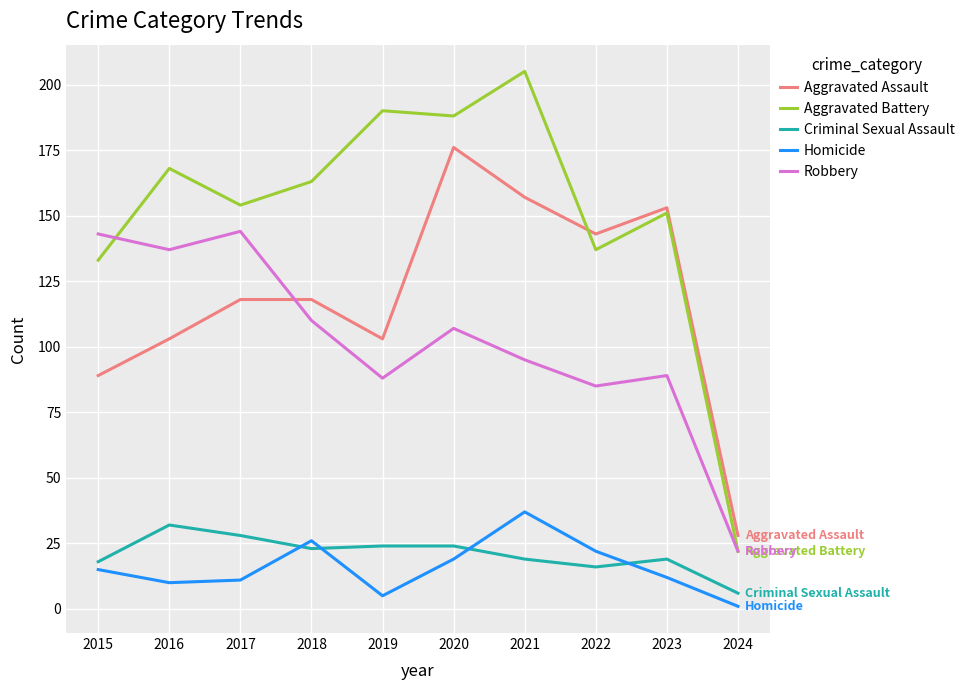

How many lines are shown in the chart?

5